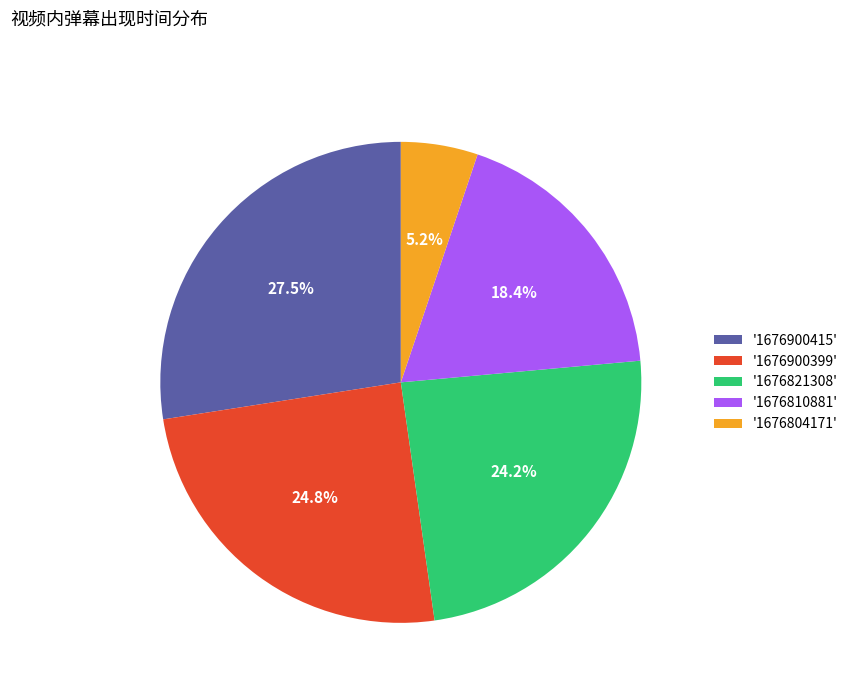

Combined, do '1676804171' and '1676810881' account for over 50%?

No